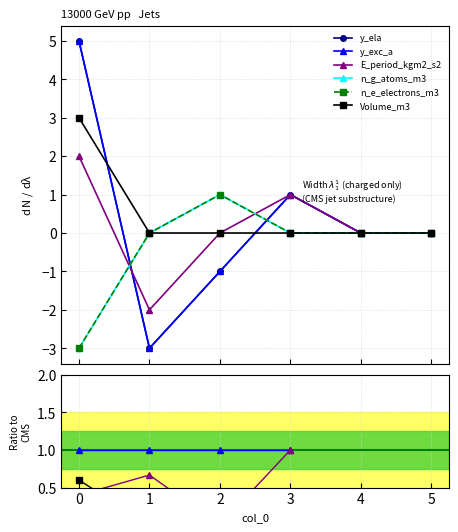

How many values in Volume_m3 are above zero?

1